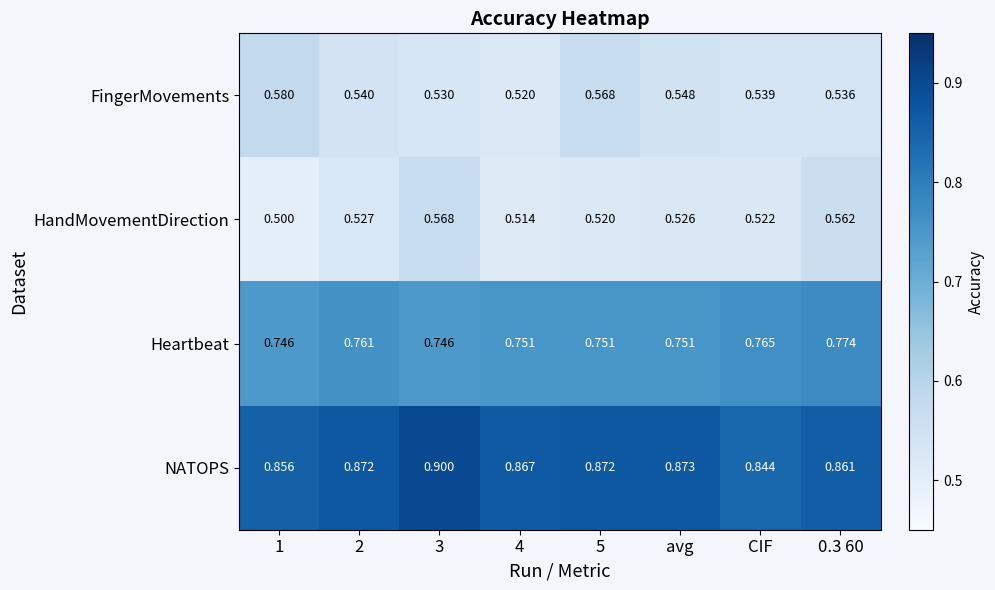

Which series has the largest range (max minus min)?

HandMovementDirection